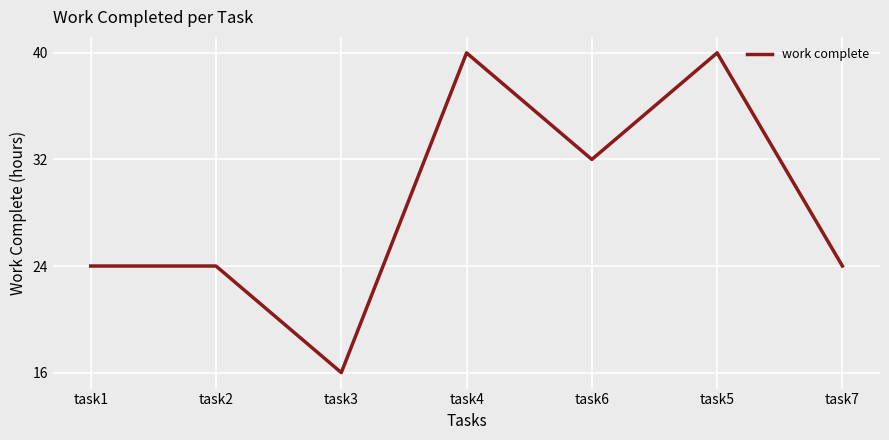

Read the value at task6, to the nearest 5.

30